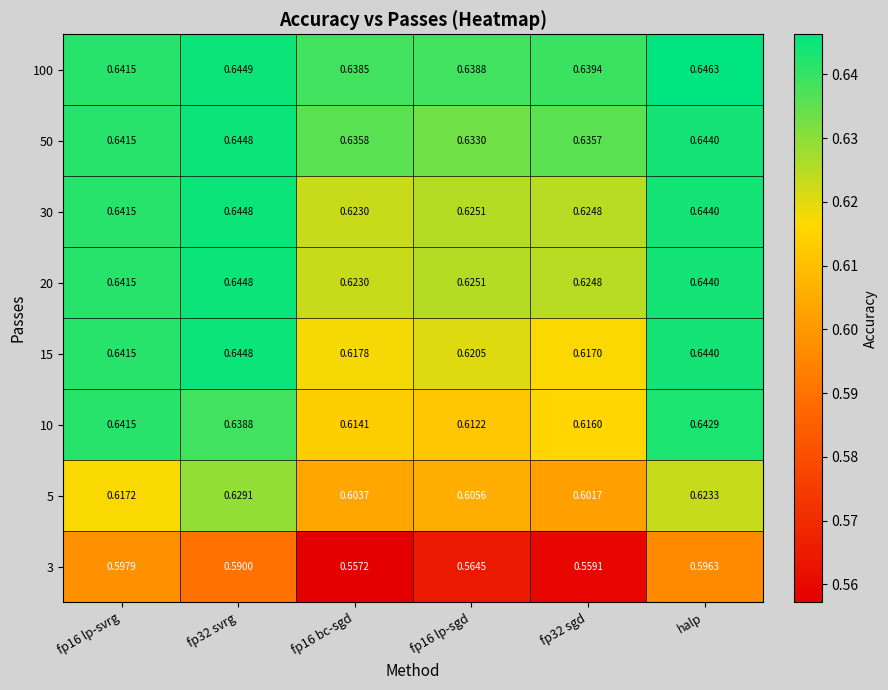

At which category does the chart reach its peak across all series?

halp